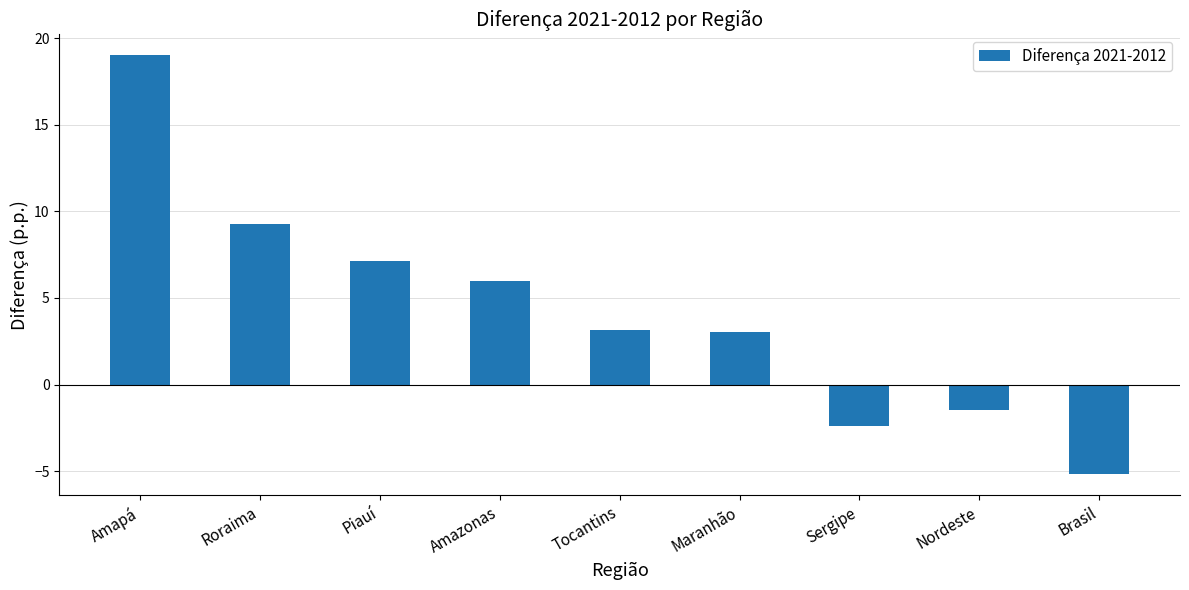

What is the approximate value at Sergipe?

-2.4